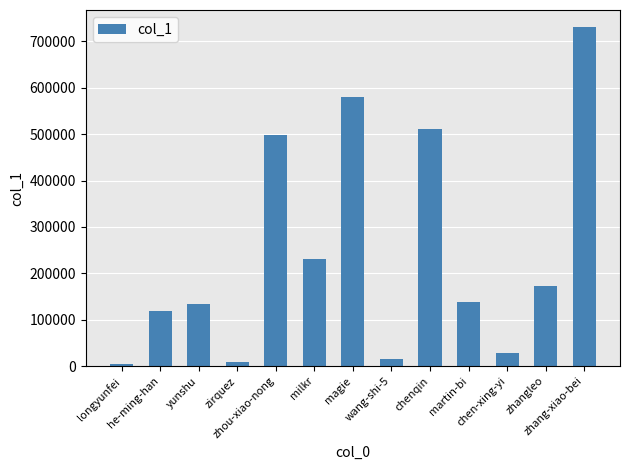

What is the difference between the maximum and minimum values?

727833